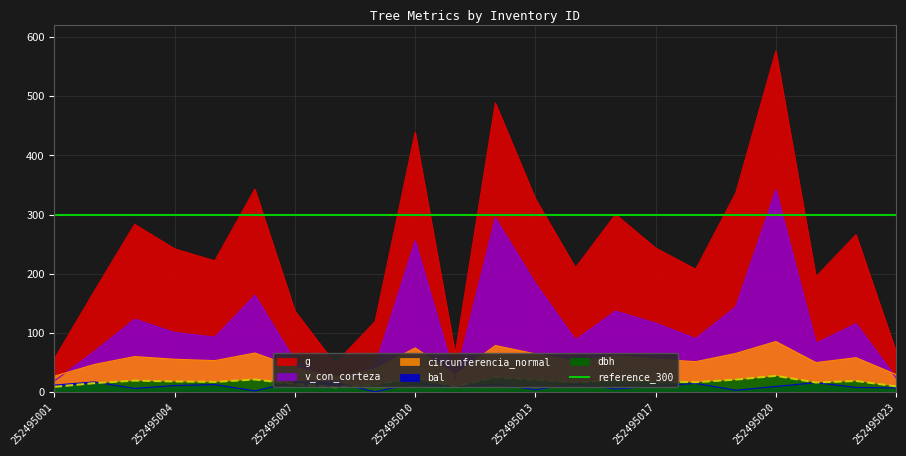

Reading right to left, what are all the values shown in this chart?

dbh: 252495023=9.3	252495022=18.4	252495021=15.8	252495020=27.1	252495019=20.7	252495018=16.2	252495017=17.6	252495016=19.6	252495014=16.4	252495013=20.4	252495012=24.9	252495011=9.1	252495010=23.6	252495009=12.3	252495008=7.8	252495007=13.2	252495006=20.9	252495005=16.8	252495004=17.6	252495003=19.0	252495002=14.8	252495001=8.4
g: 252495023=67.9	252495022=265.9	252495021=194.8	252495020=576.8	252495019=336.5	252495018=207.4	252495017=243.3	252495016=300.2	252495014=209.9	252495013=326.9	252495012=488.9	252495011=65.0	252495010=439.3	252495009=118.8	252495008=47.8	252495007=136.8	252495006=343.1	252495005=221.7	252495004=241.9	252495003=283.5	252495002=170.9	252495001=56.1
bal: 252495023=6.6	252495022=7.4	252495021=15.5	252495020=9.1	252495019=2.6	252495018=14.2	252495017=9.9	252495016=4.7	252495014=13.6	252495013=3.7	252495012=12.9	252495011=8.3	252495010=14.9	252495009=0.0	252495008=16.2	252495007=17.3	252495006=1.5	252495005=12.2	252495004=10.7	252495003=5.7	252495002=16.8	252495001=11.5
circunferencia_normal: 252495023=29.2	252495022=57.8	252495021=49.5	252495020=85.1	252495019=65.0	252495018=51.0	252495017=55.3	252495016=61.4	252495014=51.4	252495013=64.1	252495012=78.4	252495011=28.6	252495010=74.3	252495009=38.6	252495008=24.5	252495007=41.5	252495006=65.7	252495005=52.8	252495004=55.1	252495003=59.7	252495002=46.3	252495001=26.6
v_con_corteza: 252495023=23.7	252495022=115.3	252495021=82.2	252495020=341.9	252495019=144.0	252495018=90.1	252495017=116.1	252495016=136.6	252495014=88.1	252495013=183.6	252495012=294.2	252495011=22.7	252495010=255.3	252495009=44.0	252495008=15.7	252495007=52.5	252495006=163.3	252495005=92.6	252495004=100.4	252495003=123.0	252495002=68.6	252495001=18.4